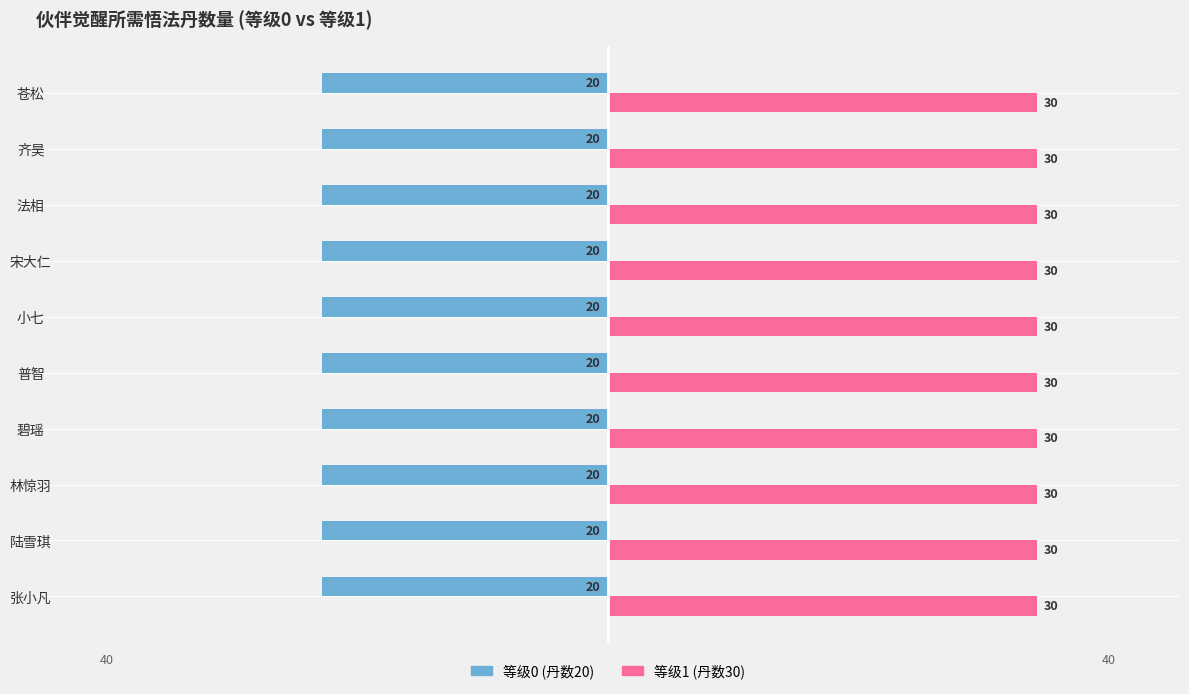

Are the bars grouped side by side (vs. stacked)?

Yes